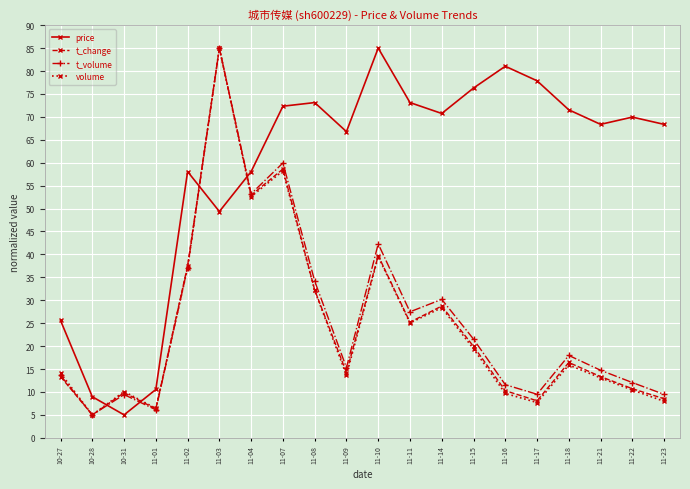

What is the smallest value displayed?

5.0